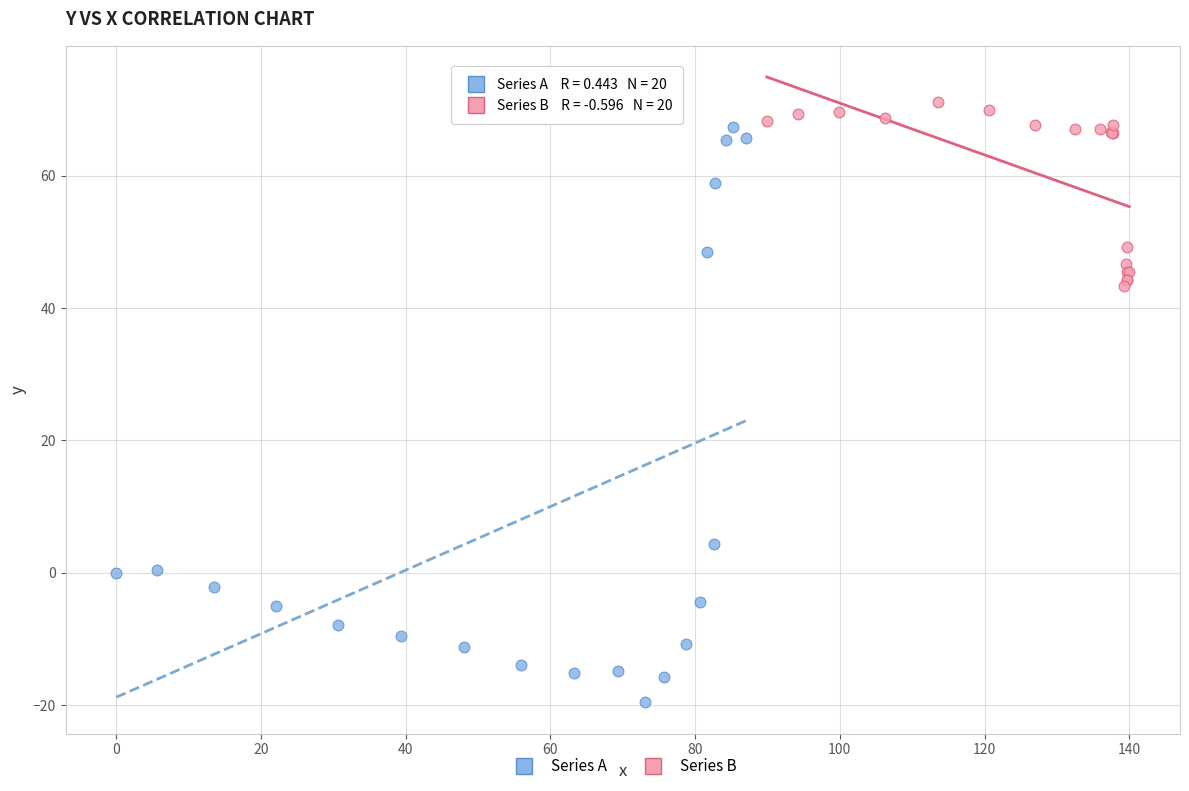

Which series has the largest Y range (max minus min)?

Series A